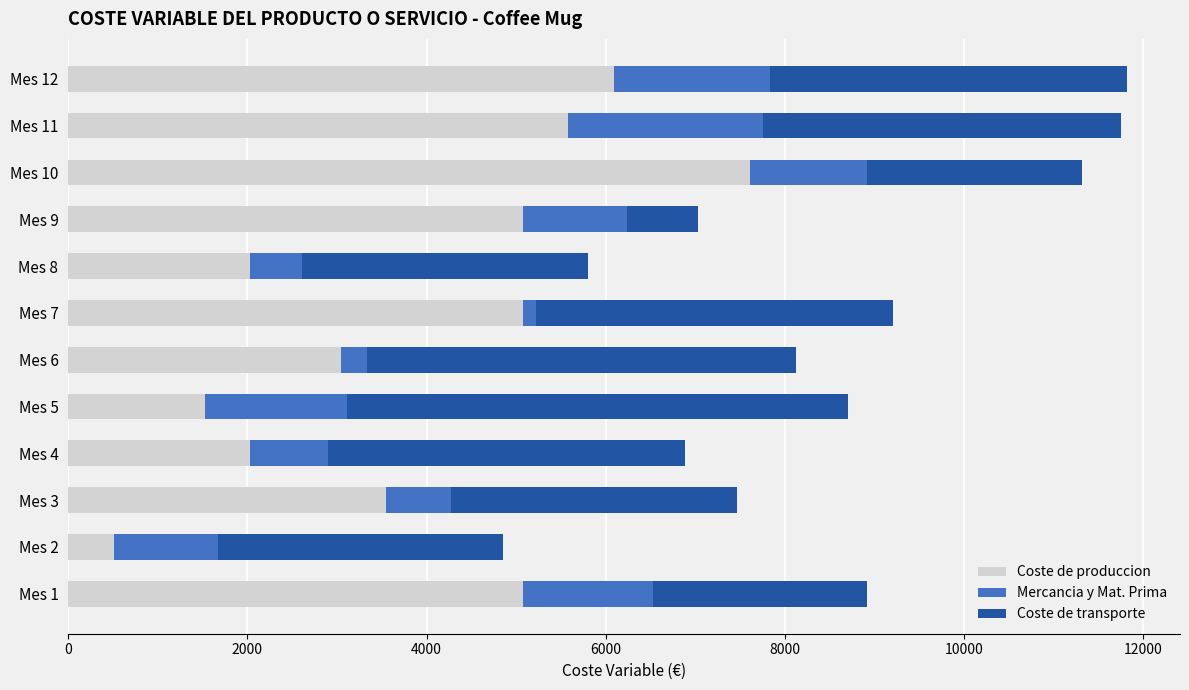

What is the sum of all Coste de produccion values?

47197.5